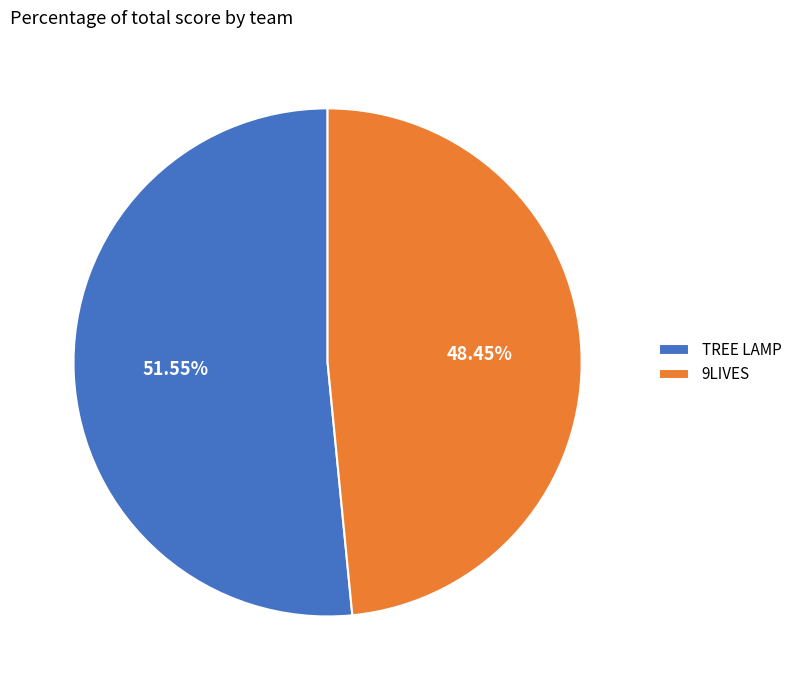

Count the number of slices in the pie.

2